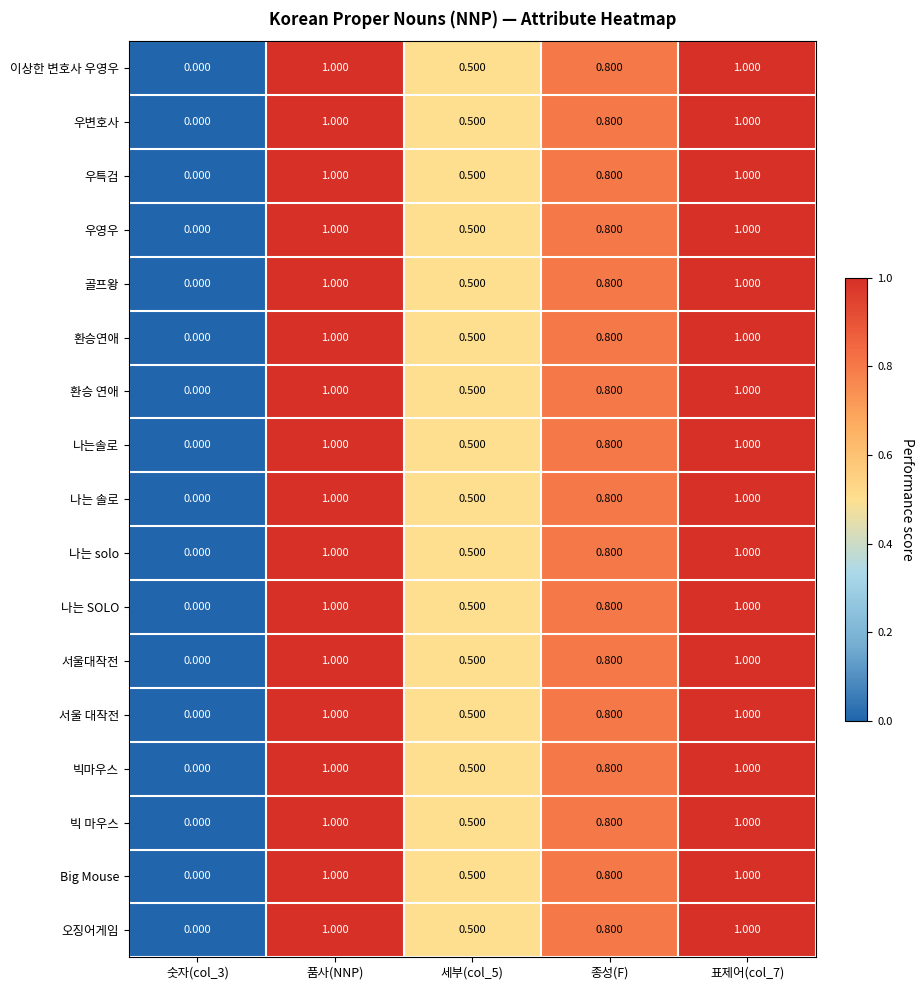

Is the value of 골프왕 at 세부(col_5) greater than the value of 오징어게임 at 종성(F)?

No